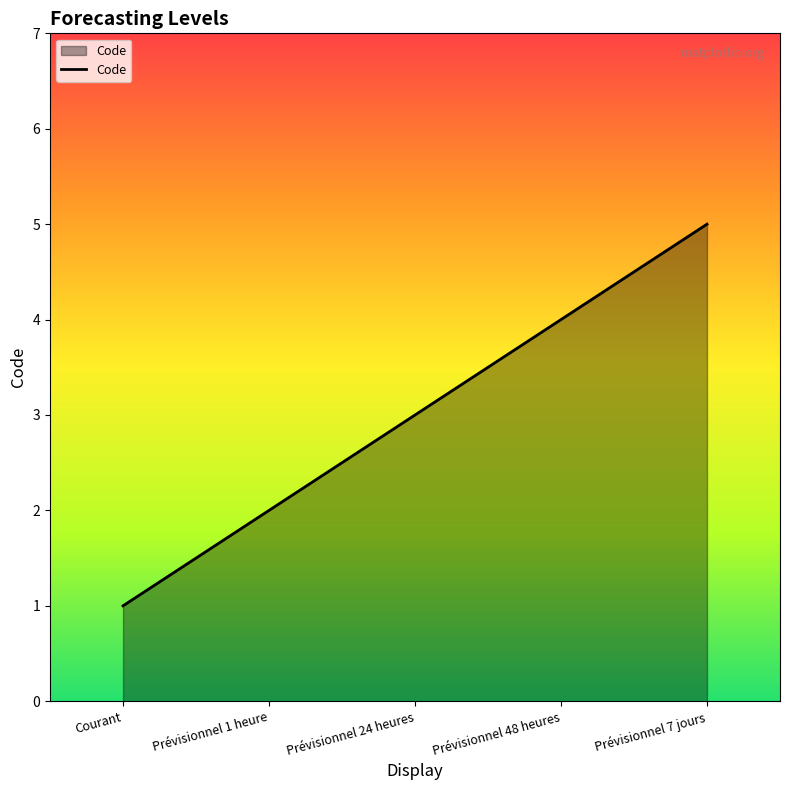

Which category has the highest value across all series?

Prévisionnel 7 jours